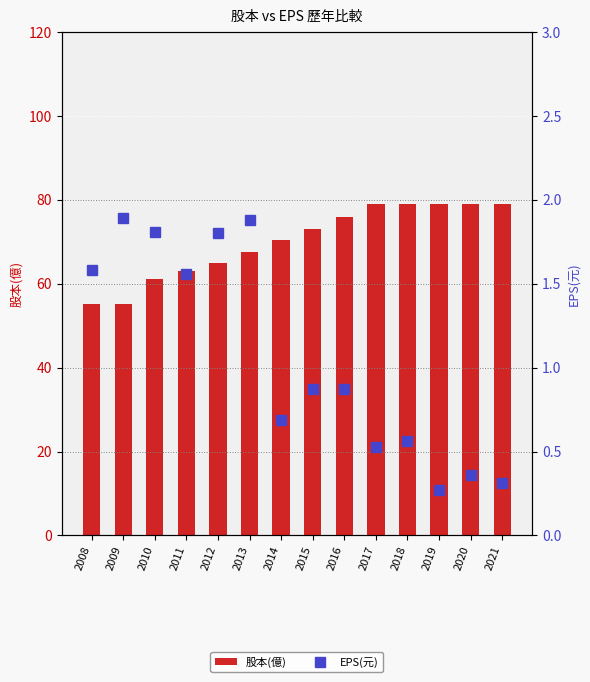

Rank the series by their maximum value, from lowest to highest.

EPS(元), 股本(億)